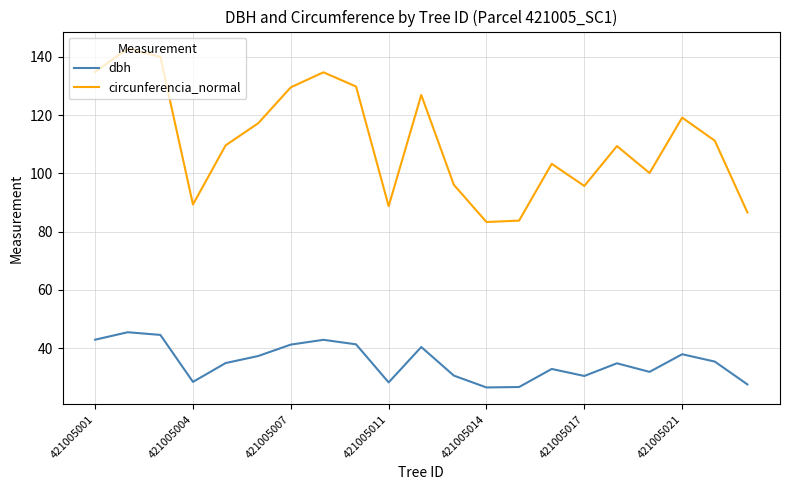

True or false: dbh and circunferencia_normal cross at least once.

False